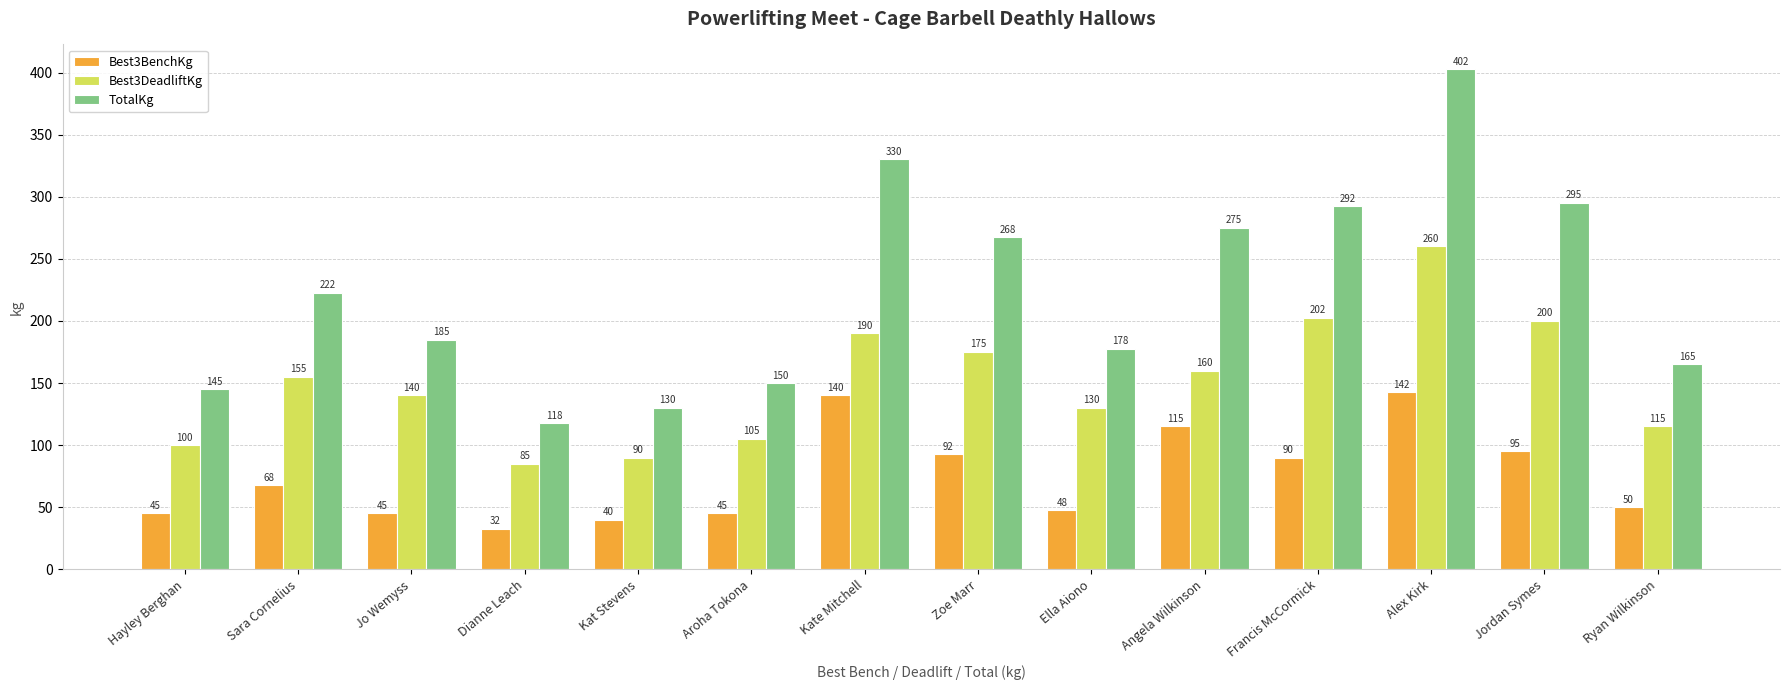

What position from the left is Sara Cornelius?

2